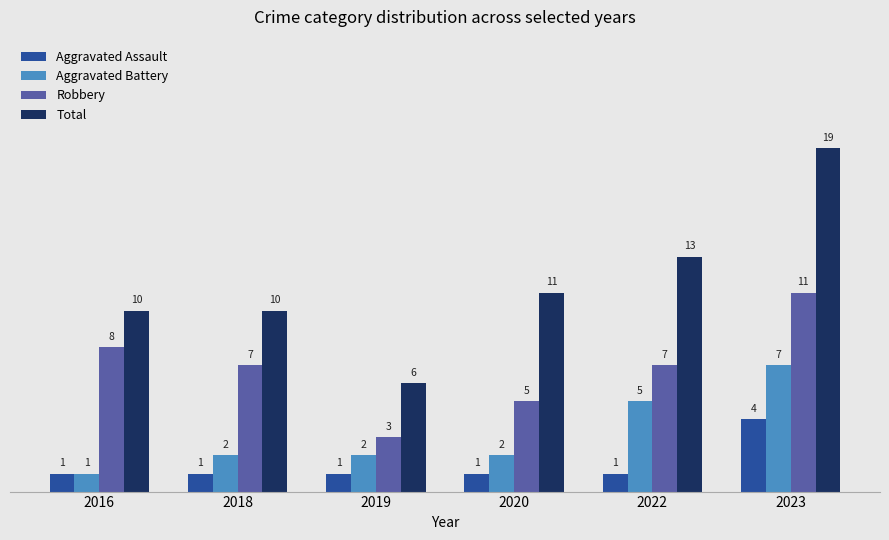

How many data points in Aggravated Assault are above 1?

1